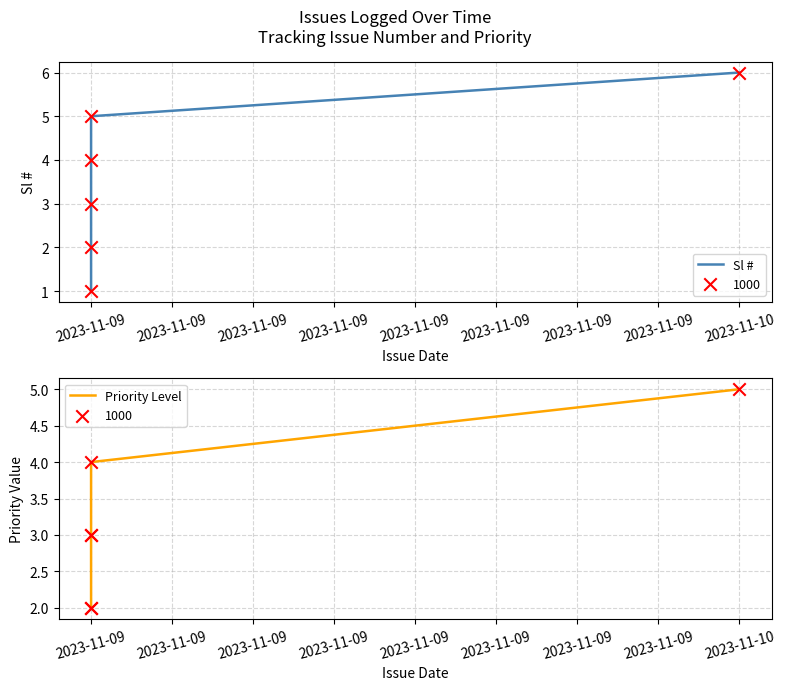

Which series reaches the maximum Y coordinate?

Sl #